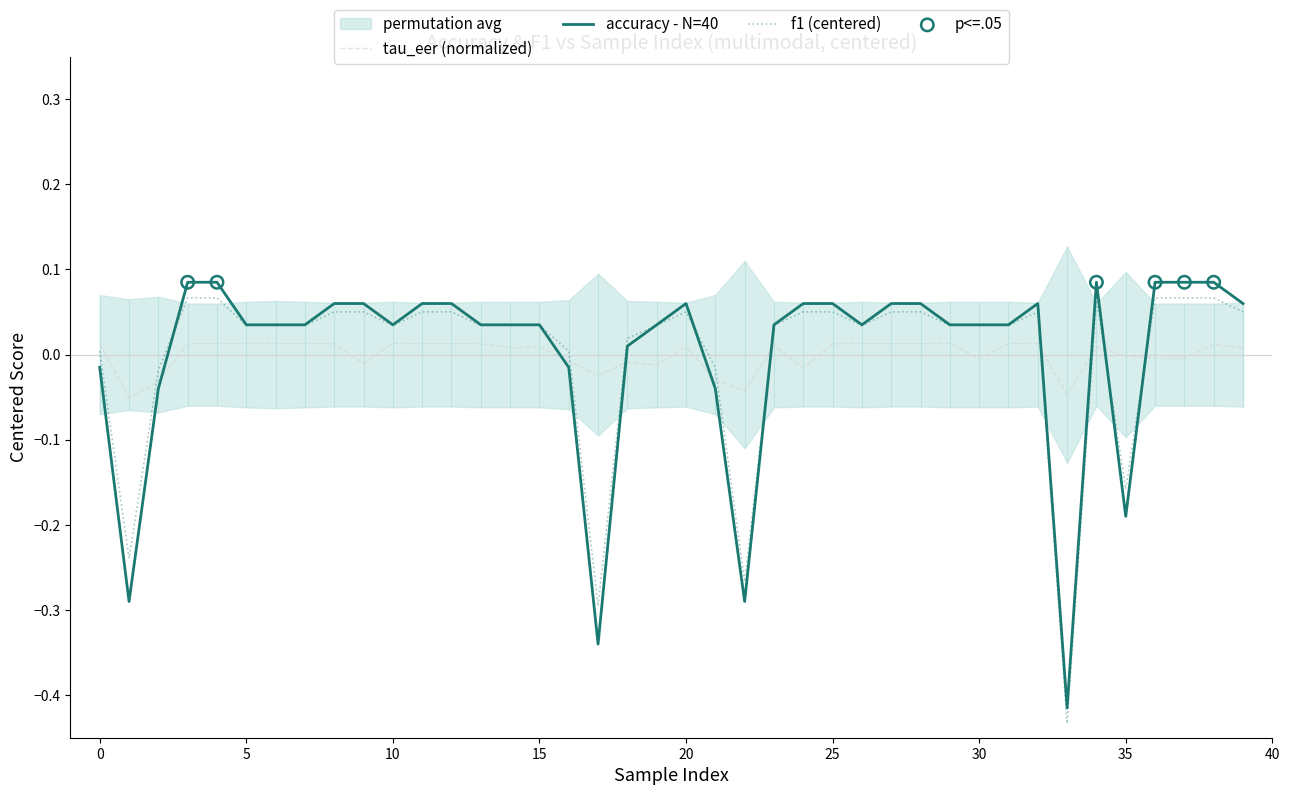

Is the value of accuracy at 15 greater than the value of tau_eer at 15?

Yes